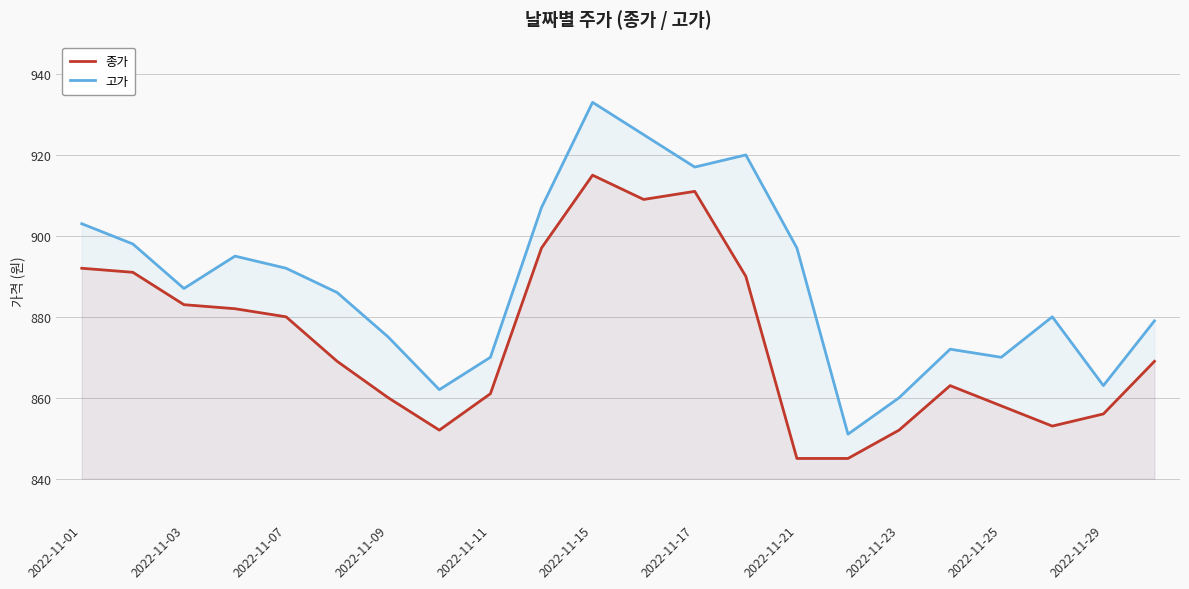

Rank the series by their maximum value, from lowest to highest.

종가, 고가